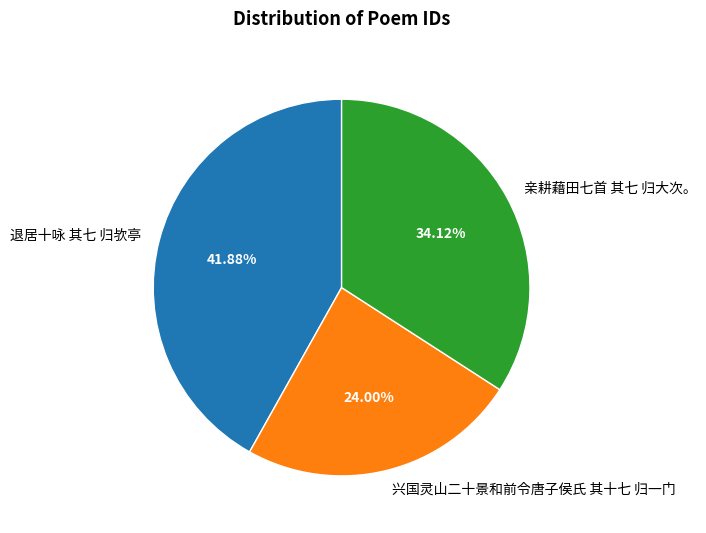

Which has a higher value, 亲耕藉田七首 其七 归大次。 or 兴国灵山二十景和前令唐子侯氏 其十七 归一门?

亲耕藉田七首 其七 归大次。